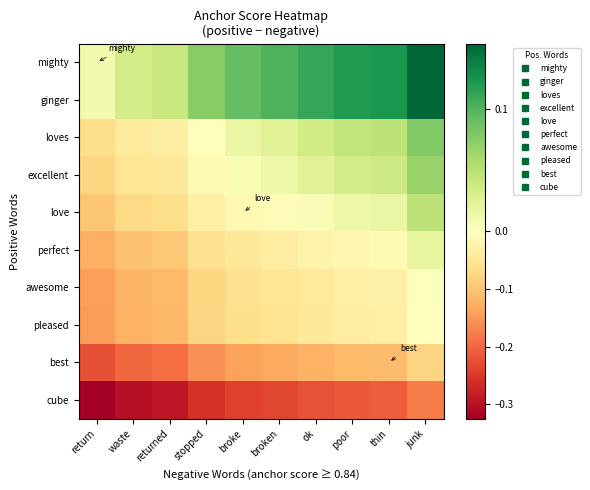

How many data points does each series have?

10